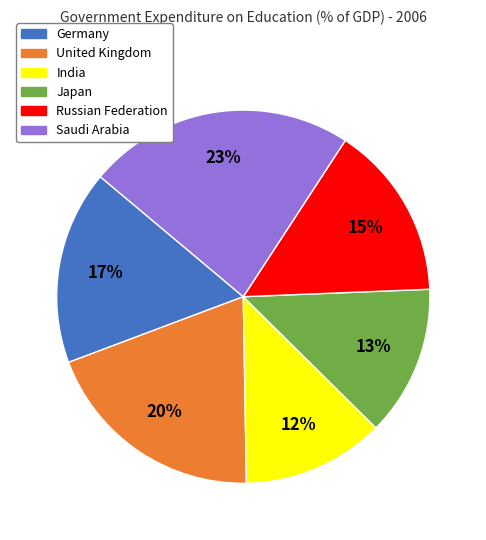

The Russian Federation slice represents 26% of the pie. True or false?

False